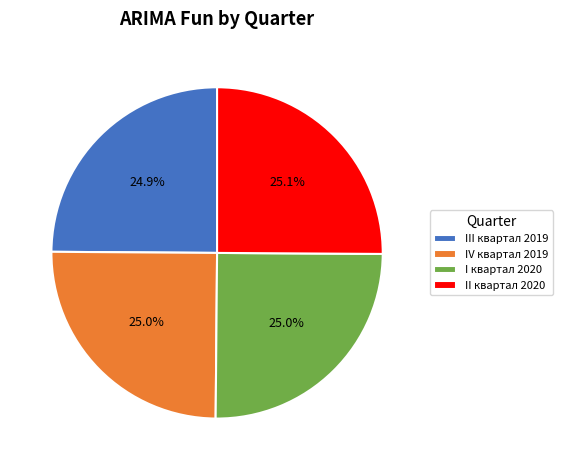

Does any single category account for the majority?

No